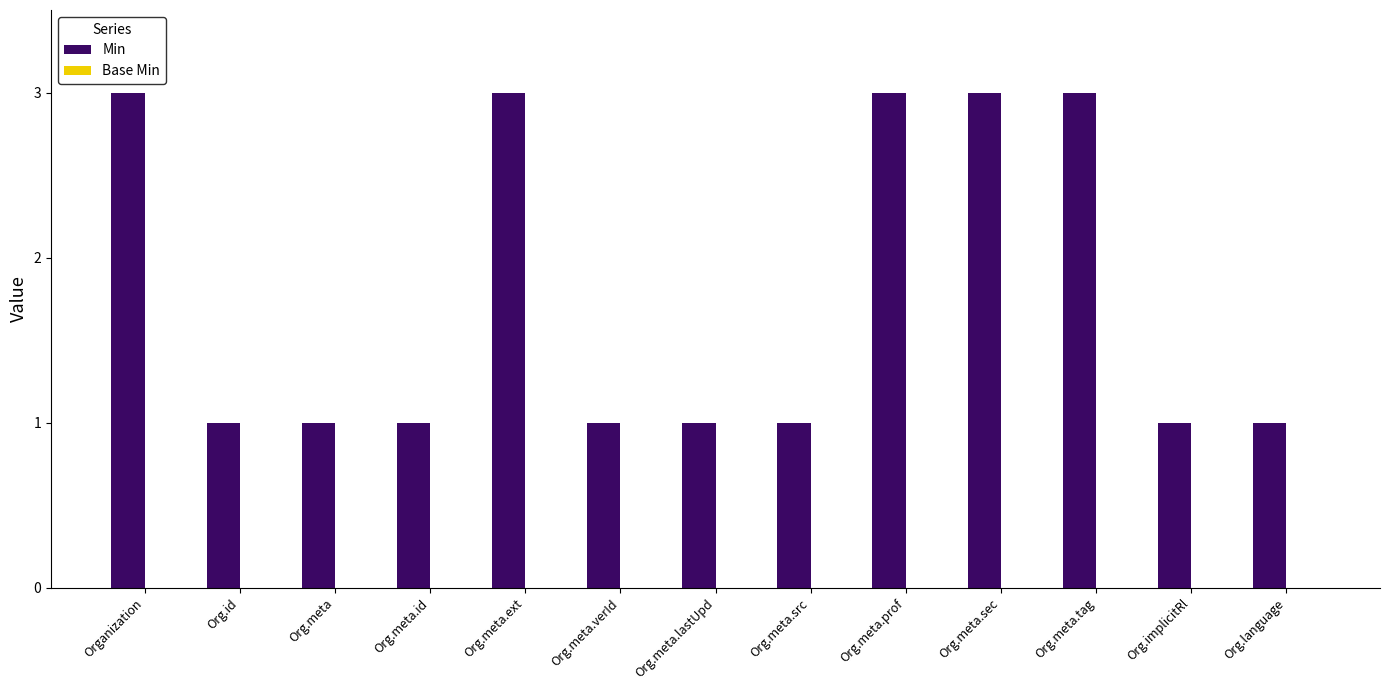

What is the approximate value at Org.meta.prof?

3